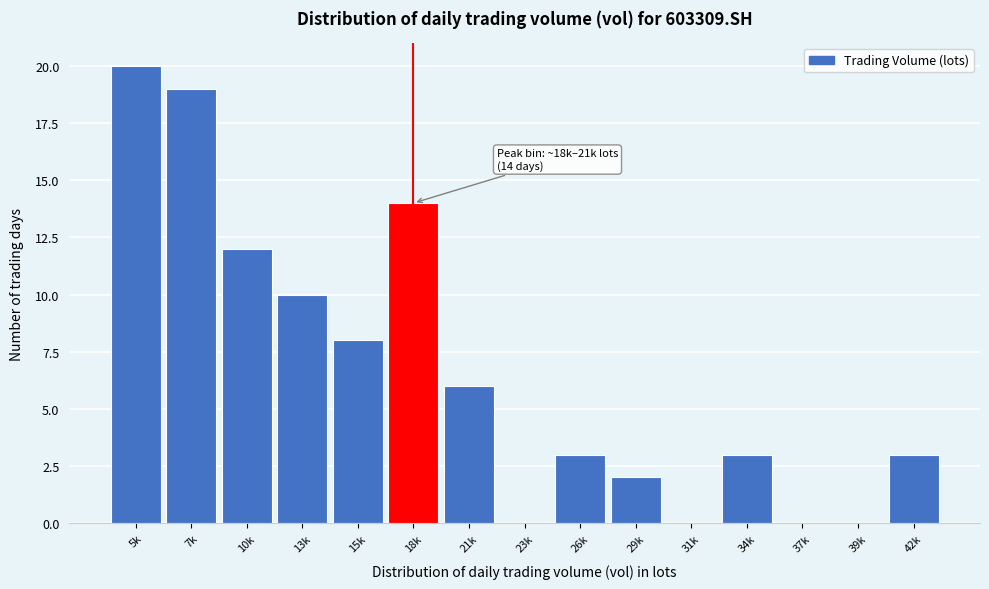

Reading left to right, what are all the values shown in this chart?

5k=20	7k=19	10k=12	13k=10	15k=8	18k=14	21k=6	23k=0	26k=3	29k=2	31k=0	34k=3	37k=0	39k=0	42k=3